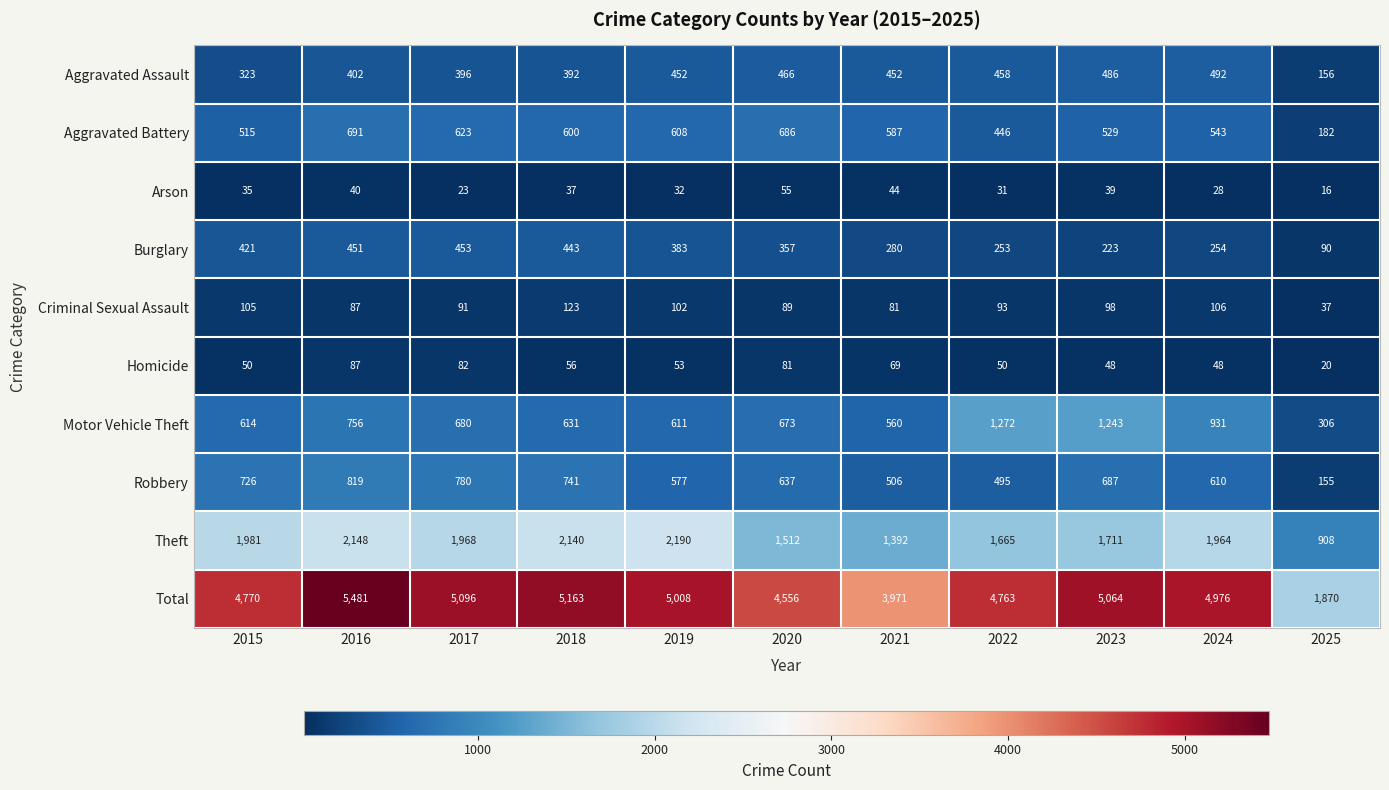

What is the total value across all series at 2022?

9526